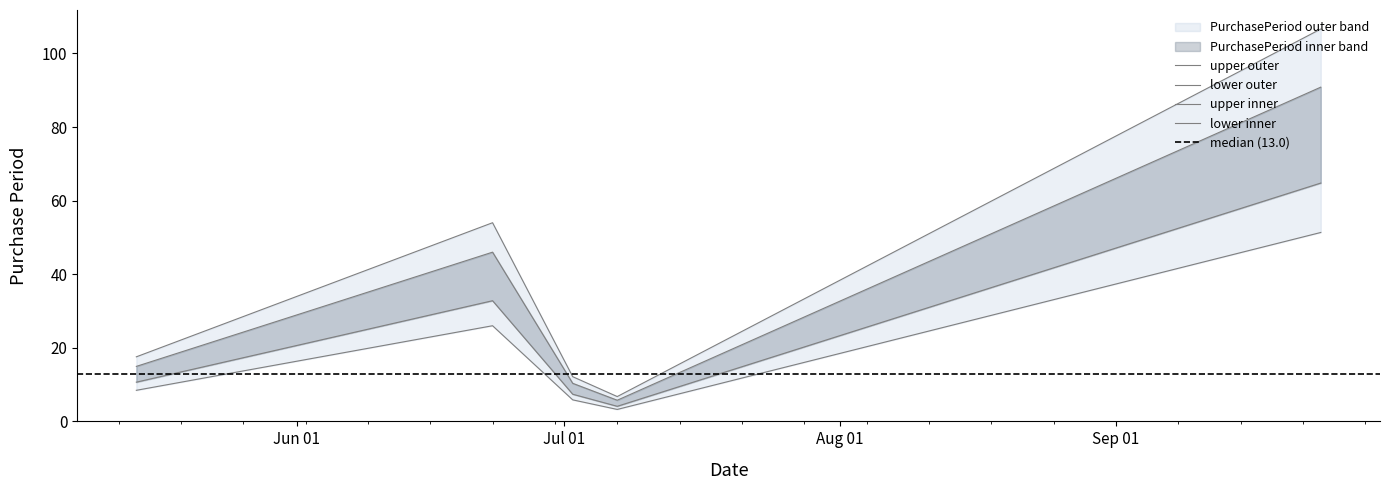

Reading right to left, extract all data points from this chart.

64.8	4.1	7.4	32.8	10.7